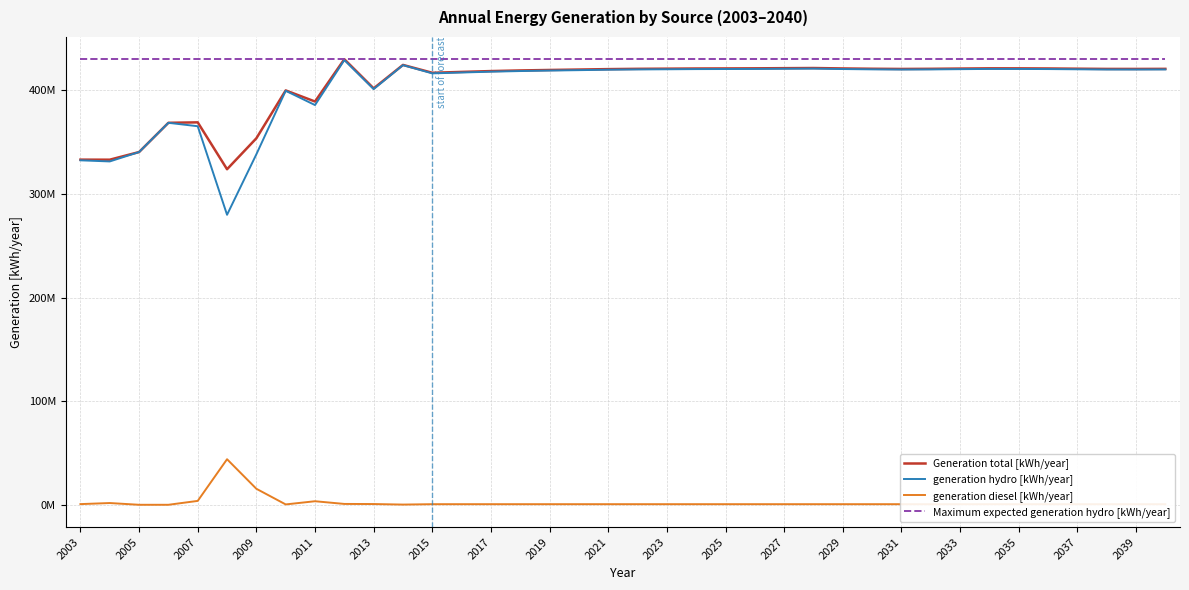

Does the chart display data point markers on the line(s)?

No